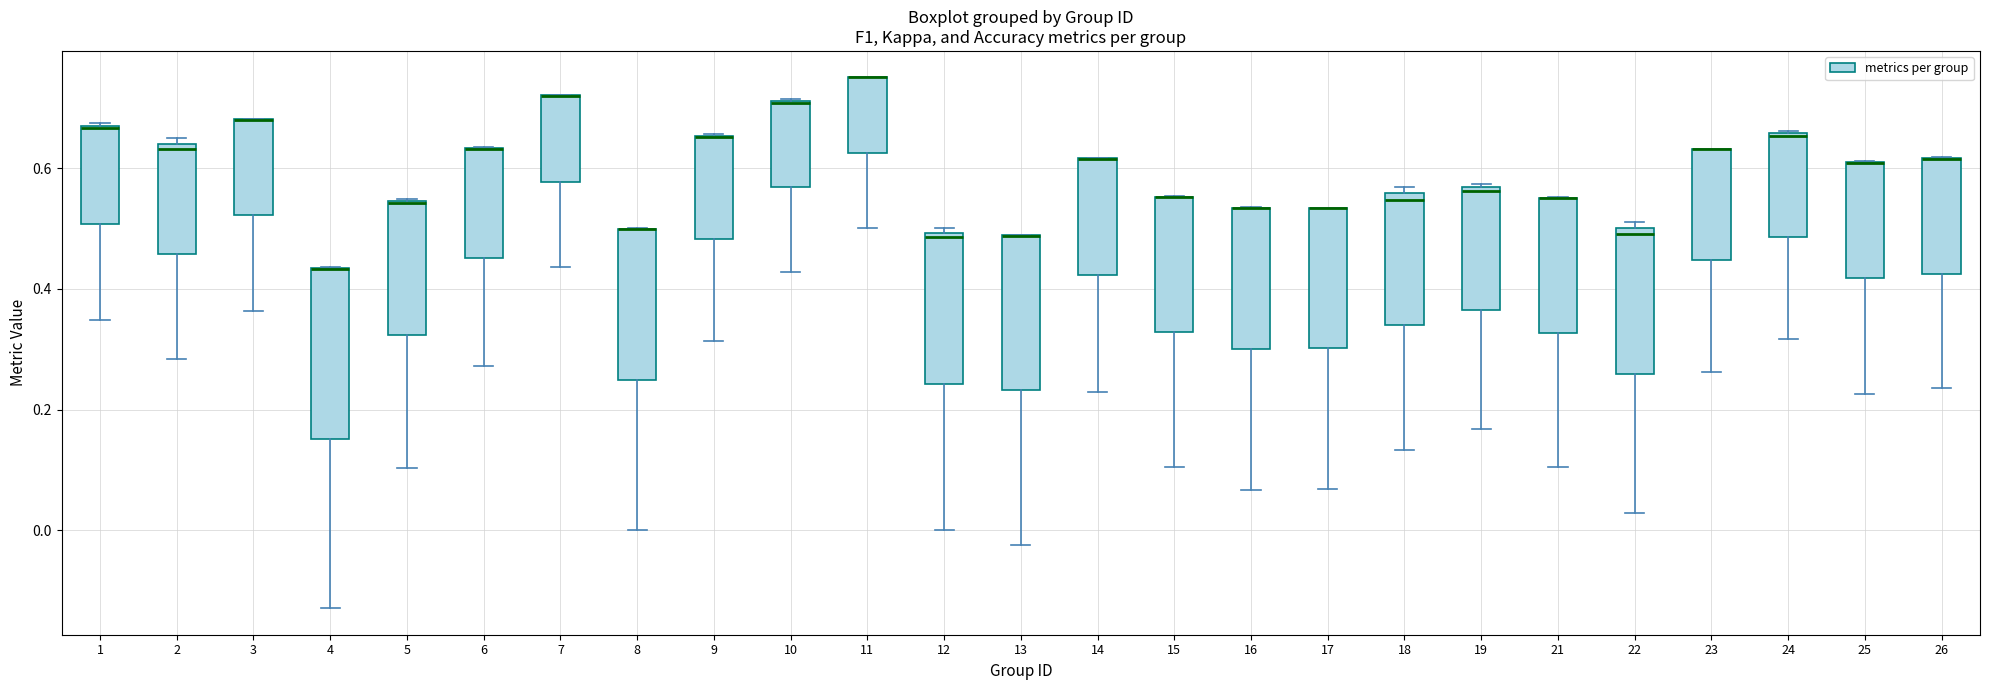

Reading left to right, transcribe this box plot: for each box, give where its median line is, the range the box spans, and where its two whiskers end, as read against the y-axis. The values are not printed on the chart, so give them approximately, as read against the axis.

1: median 0.66 (drawn on the box's upper edge), box 0.50 to 0.68, whiskers 0.34 to 0.68
2: median 0.64 (just below the box's upper edge), box 0.46 to 0.64, whiskers 0.28 to 0.66
3: median 0.68 (drawn on the box's upper edge), box 0.52 to 0.68, whiskers 0.36 to 0.68
4: median 0.44 (drawn on the box's upper edge), box 0.16 to 0.44, whiskers -0.12 to 0.44
5: median 0.54 (drawn on the box's upper edge), box 0.32 to 0.54, whiskers 0.10 to 0.54
6: median 0.64 (drawn on the box's upper edge), box 0.46 to 0.64, whiskers 0.28 to 0.64
7: median 0.72 (drawn on the box's upper edge), box 0.58 to 0.72, whiskers 0.44 to 0.72
8: median 0.50 (drawn on the box's upper edge), box 0.24 to 0.50, whiskers 0.00 to 0.50
9: median 0.66 (drawn on the box's upper edge), box 0.48 to 0.66, whiskers 0.32 to 0.66
10: median 0.70 (drawn on the box's upper edge), box 0.56 to 0.72, whiskers 0.42 to 0.72
11: median 0.76 (drawn on the box's upper edge), box 0.62 to 0.76, whiskers 0.50 to 0.76
12: median 0.48, box 0.24 to 0.50, whiskers 0.00 to 0.50 (just above the box's upper edge)
13: median 0.48 (drawn on the box's upper edge), box 0.24 to 0.48, whiskers -0.02 to 0.48
14: median 0.62 (drawn on the box's upper edge), box 0.42 to 0.62, whiskers 0.22 to 0.62
15: median 0.56 (drawn on the box's upper edge), box 0.32 to 0.56, whiskers 0.10 to 0.56
16: median 0.54 (drawn on the box's upper edge), box 0.30 to 0.54, whiskers 0.06 to 0.54
17: median 0.54 (drawn on the box's upper edge), box 0.30 to 0.54, whiskers 0.06 to 0.54
18: median 0.54, box 0.34 to 0.56, whiskers 0.14 to 0.56 (just above the box's upper edge)
19: median 0.56, box 0.36 to 0.56, whiskers 0.16 to 0.58
21: median 0.54 (drawn on the box's upper edge), box 0.32 to 0.56, whiskers 0.10 to 0.56
22: median 0.50 (just below the box's upper edge), box 0.26 to 0.50, whiskers 0.02 to 0.52
23: median 0.64 (drawn on the box's upper edge), box 0.44 to 0.64, whiskers 0.26 to 0.64
24: median 0.66 (drawn on the box's upper edge), box 0.48 to 0.66, whiskers 0.32 to 0.66
25: median 0.60 (drawn on the box's upper edge), box 0.42 to 0.62, whiskers 0.22 to 0.62
26: median 0.62 (drawn on the box's upper edge), box 0.42 to 0.62, whiskers 0.24 to 0.62